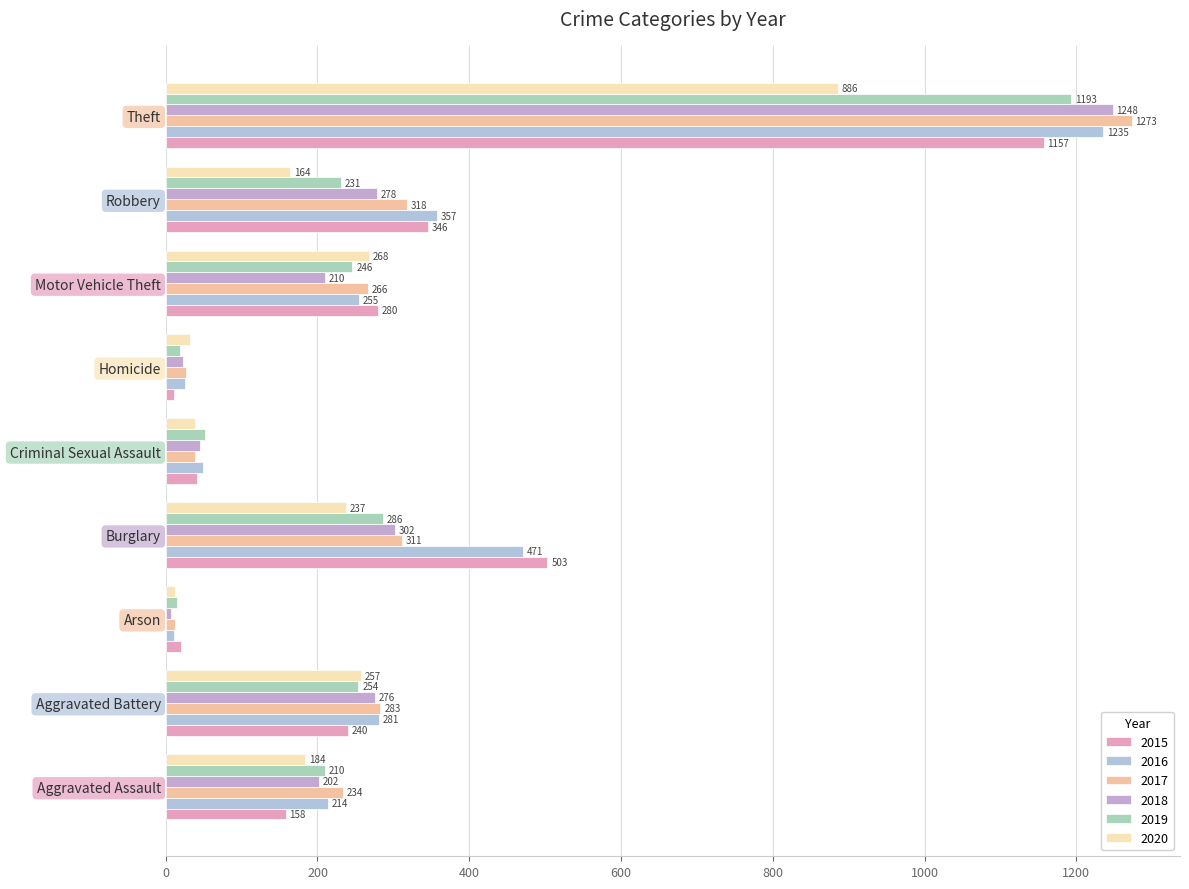

At how many categories does at least one series exceed 1059?

1